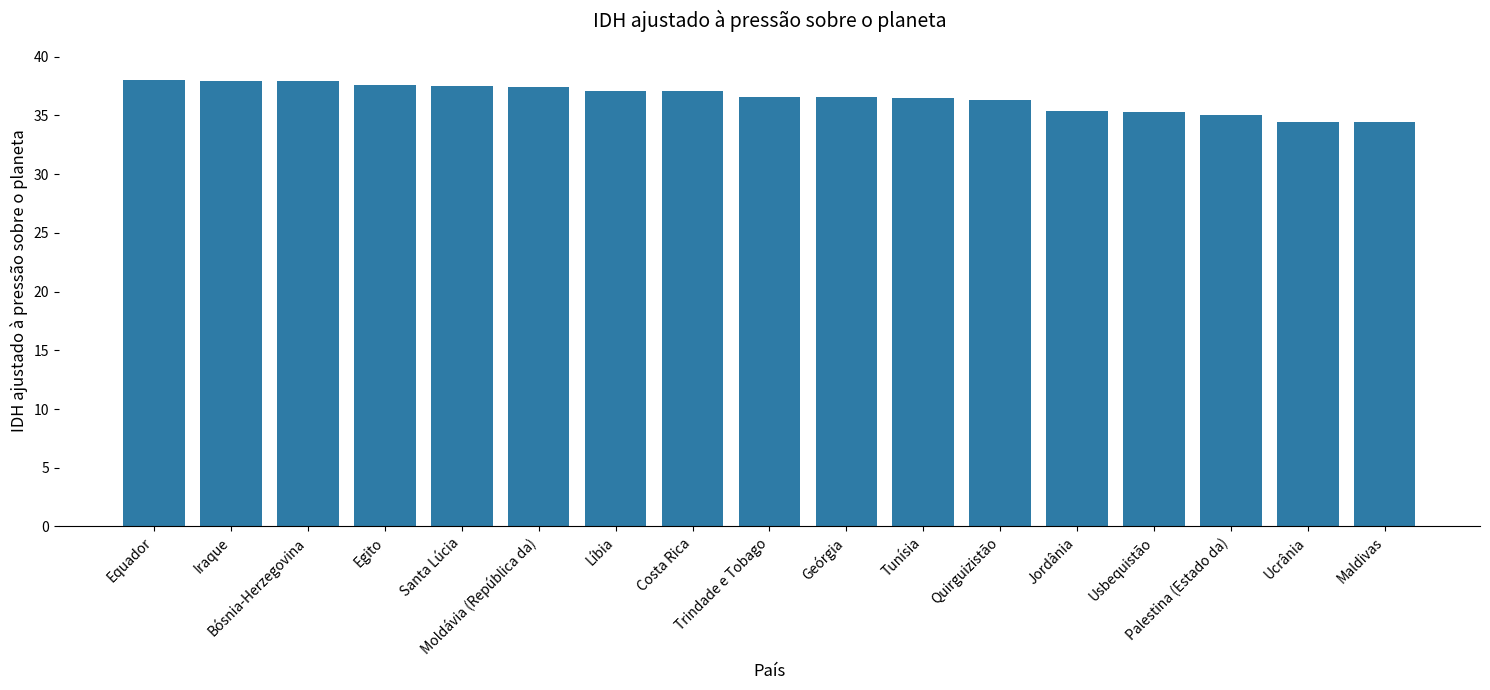

What is the sum of all values?

621.0